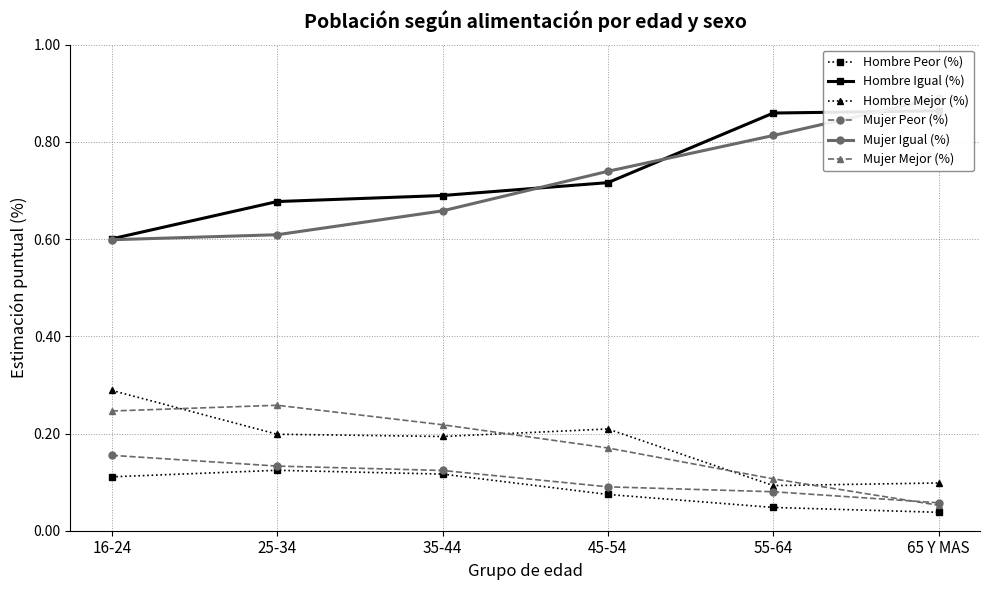

Between 65 Y MAS and 35-44, which is larger?

35-44